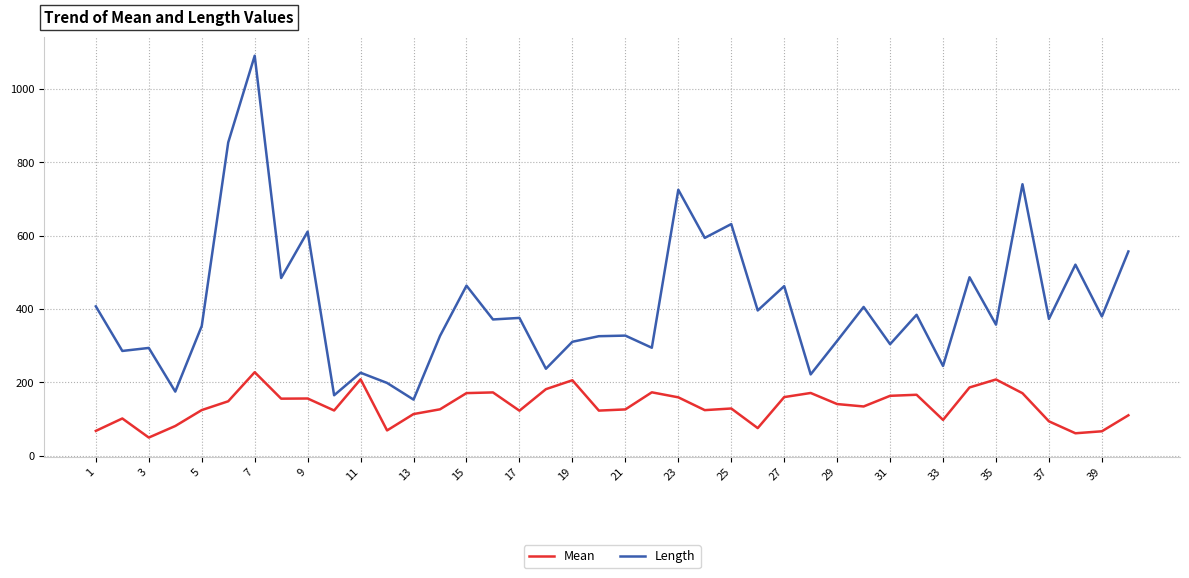

How many values in the Length series are below 373?

20